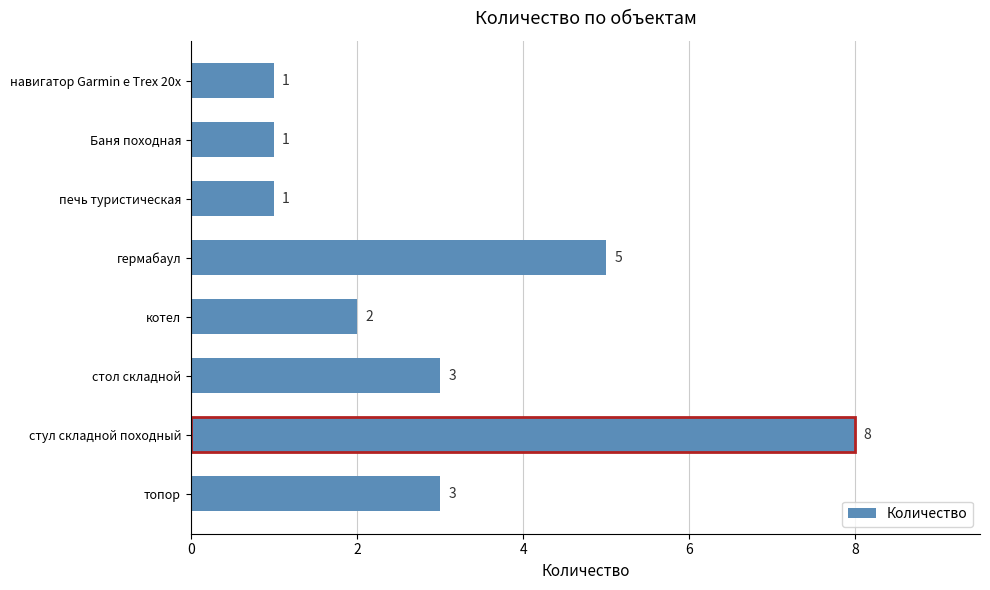

Does the chart contain any negative values?

No